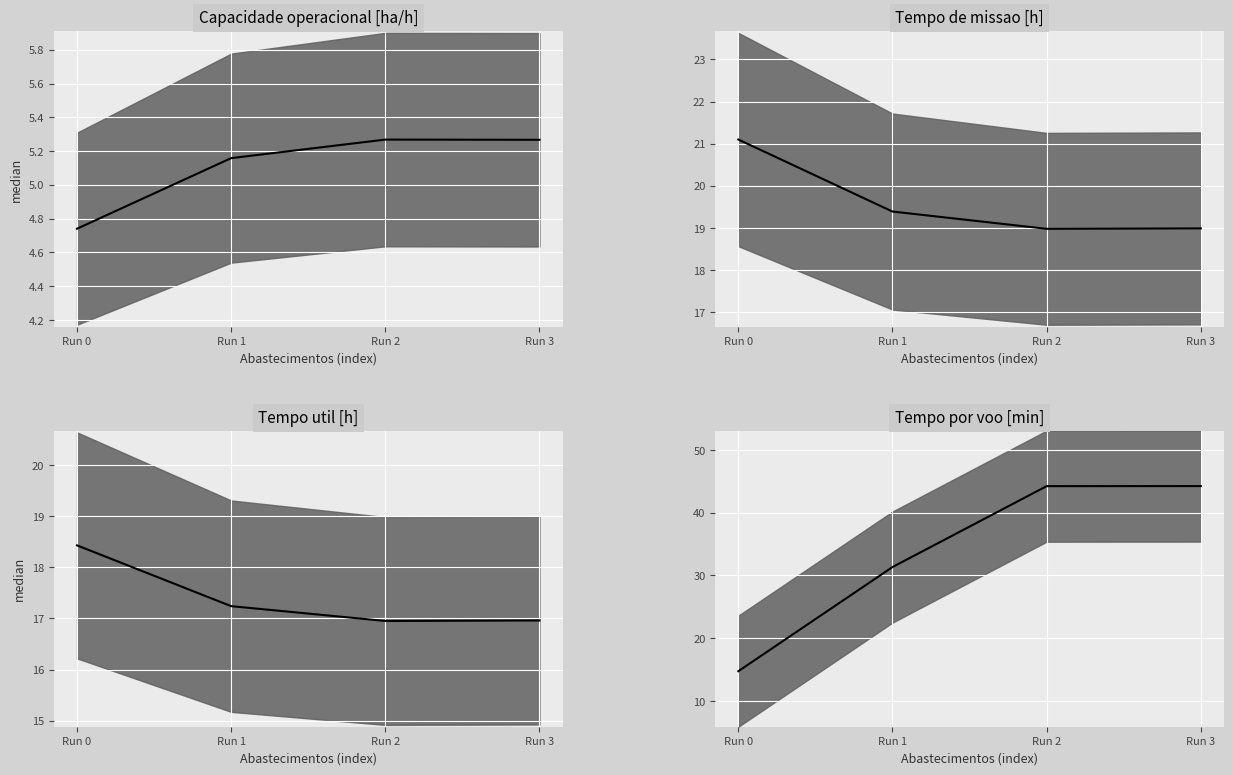

Which series has the largest total across all categories?

Tempo por voo [min] (median)